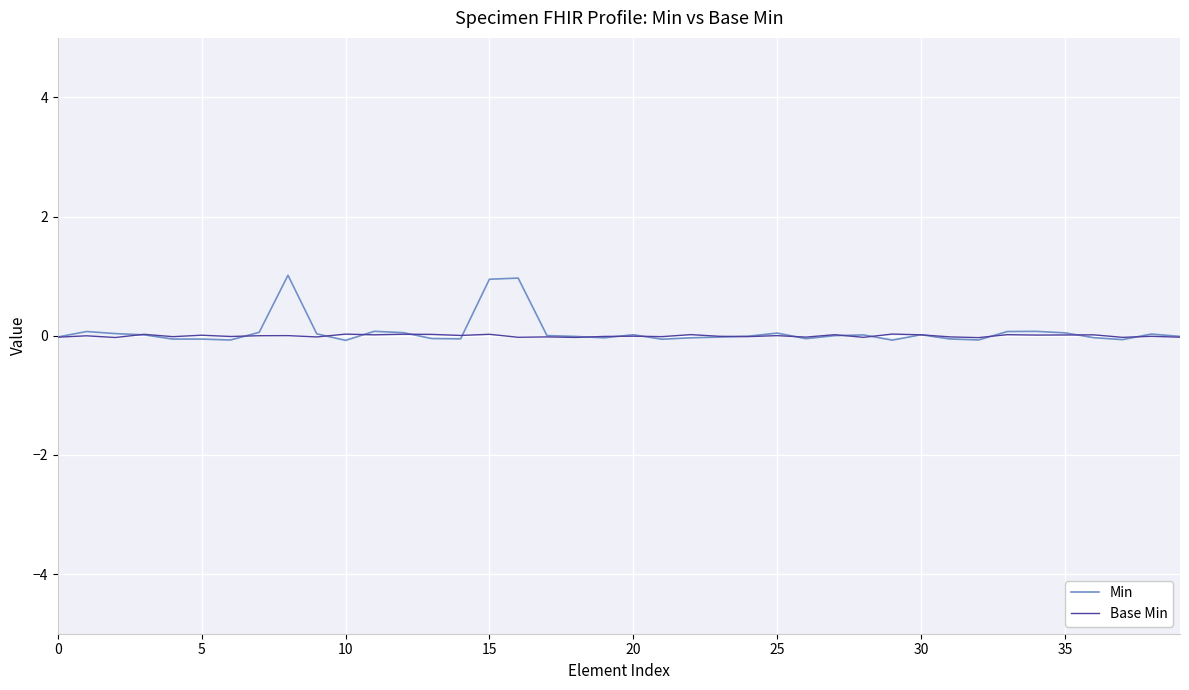

Rank the series by their maximum value, from lowest to highest.

Base Min, Min